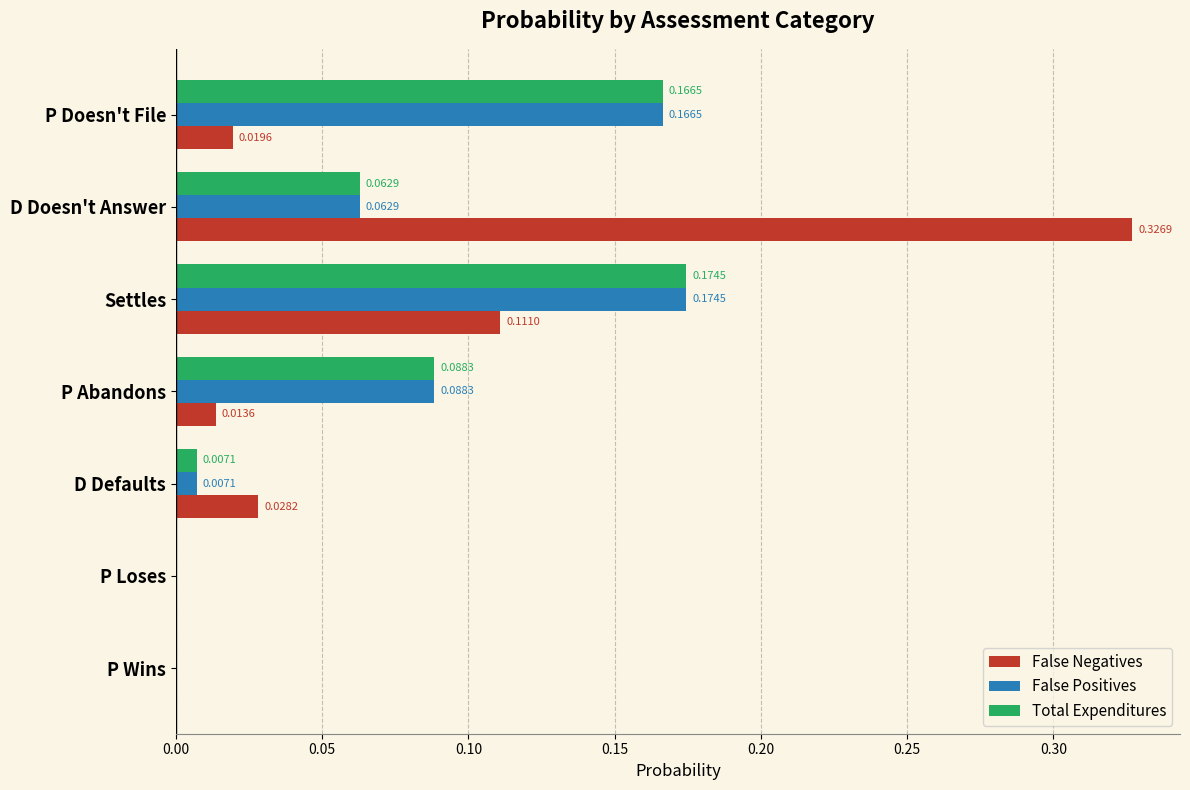

Where is Total Expenditures nearest to the value 0?

P Wins